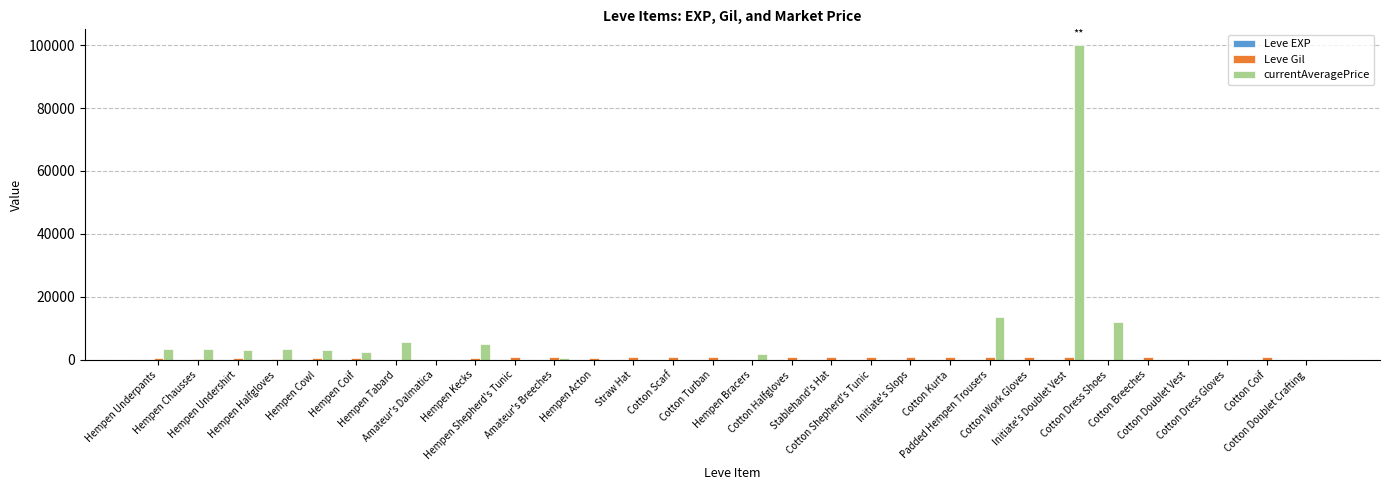

What is the greatest value displayed?

99999